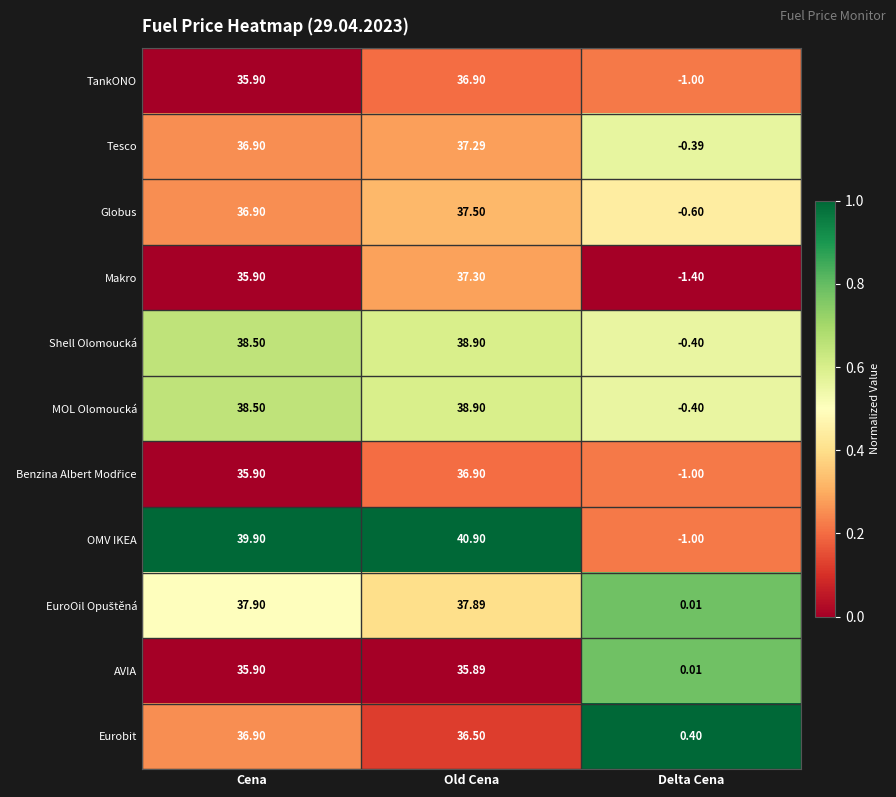

Between Cena and Delta Cena, which series saw the biggest shift?

OMV IKEA